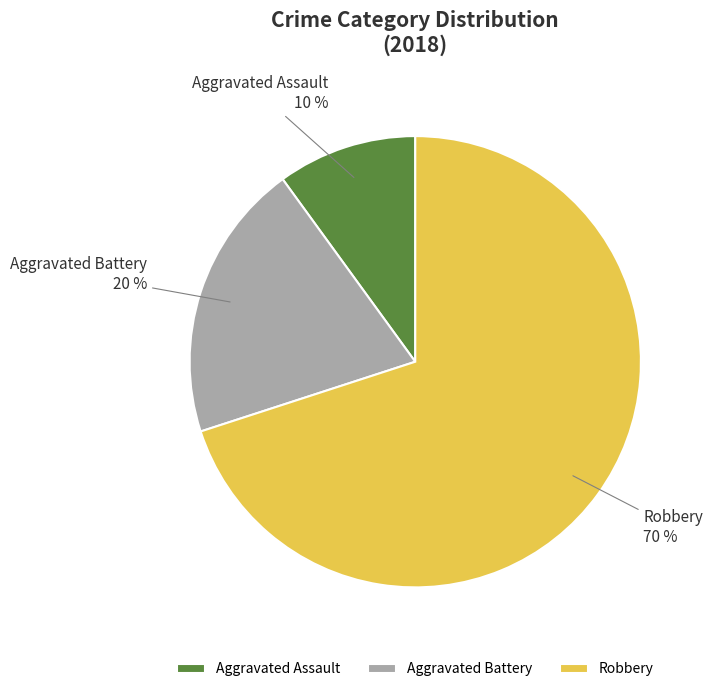

The Robbery slice represents 70% of the pie. True or false?

True